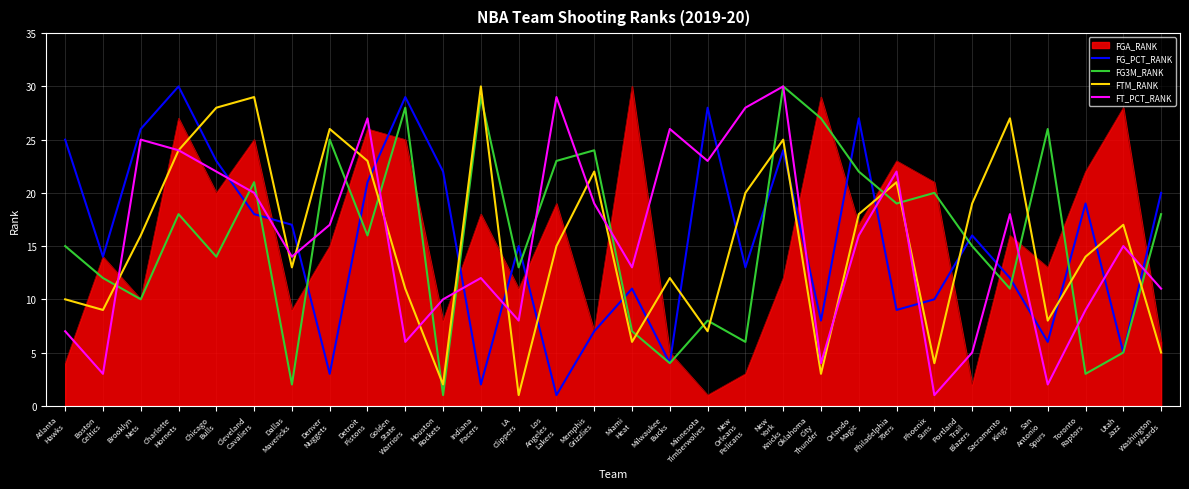

At how many categories does at least one series exceed 11?

30